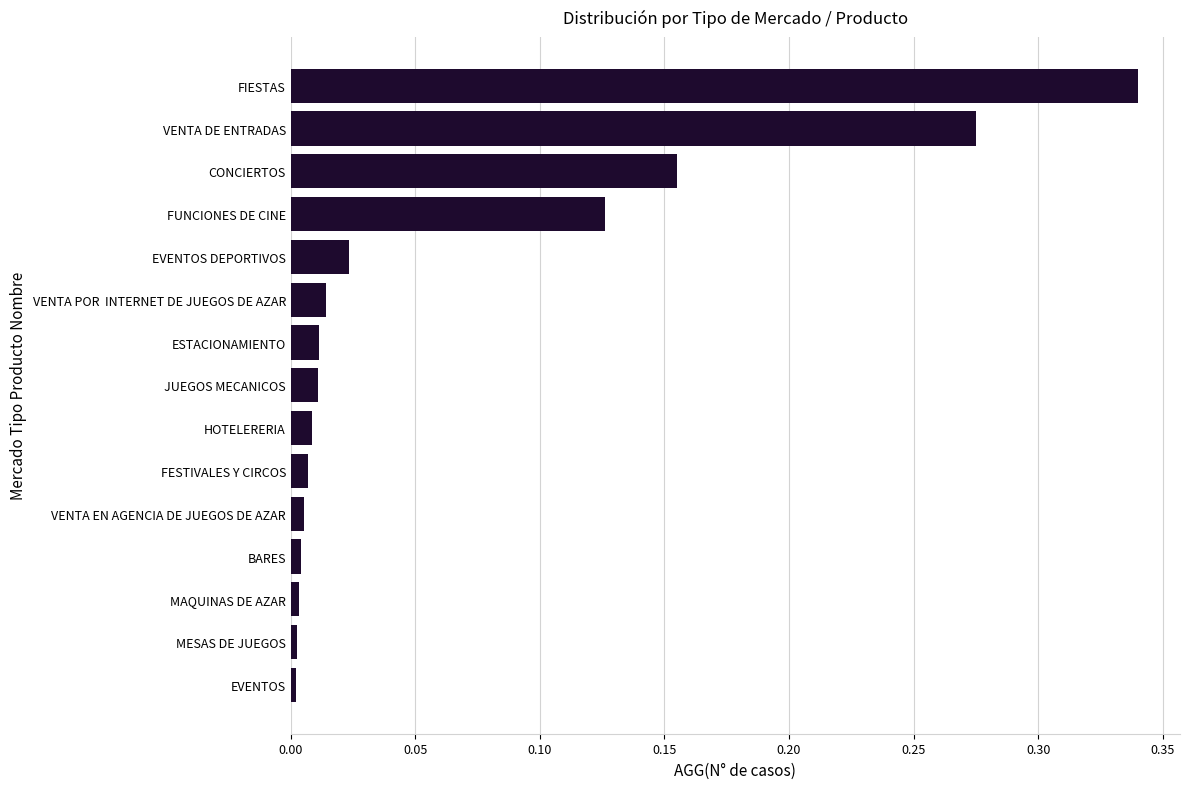

Which has a higher value, MESAS DE JUEGOS or FIESTAS?

FIESTAS